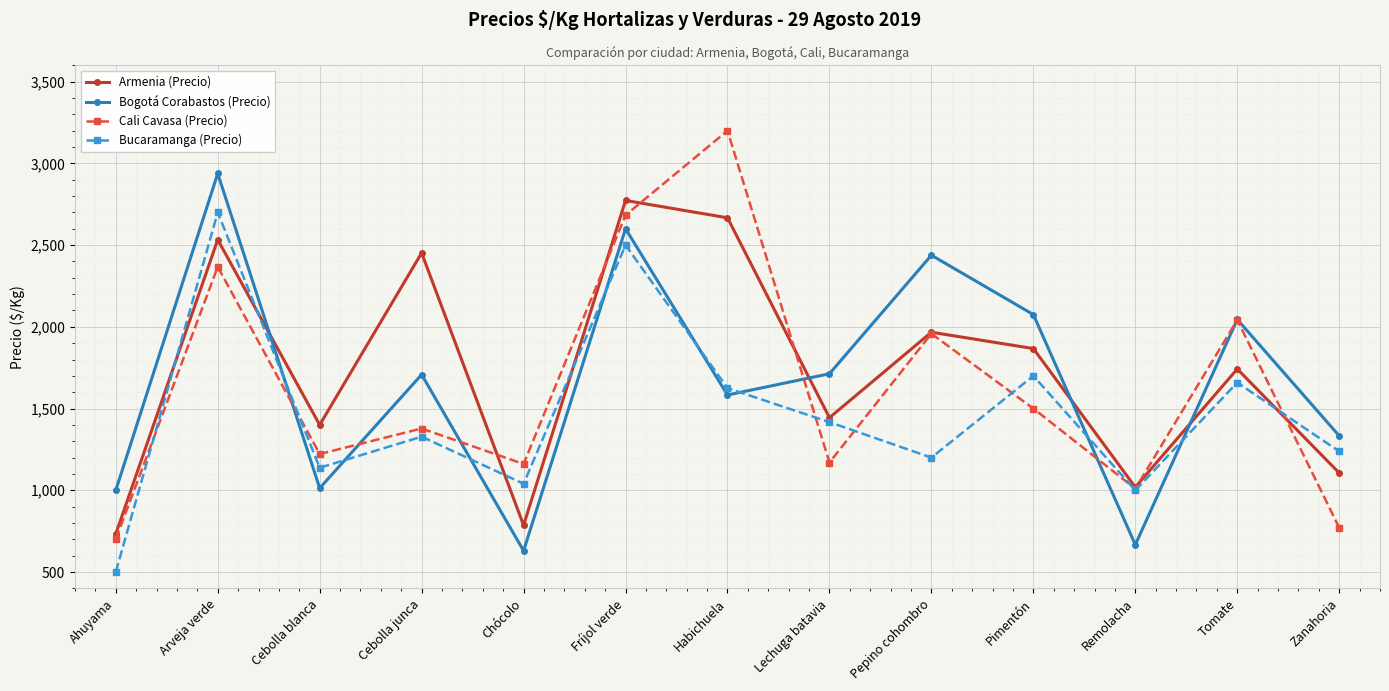

After their last crossing, which series has the higher values: Armenia (Precio) or Bucaramanga (Precio)?

Bucaramanga (Precio)